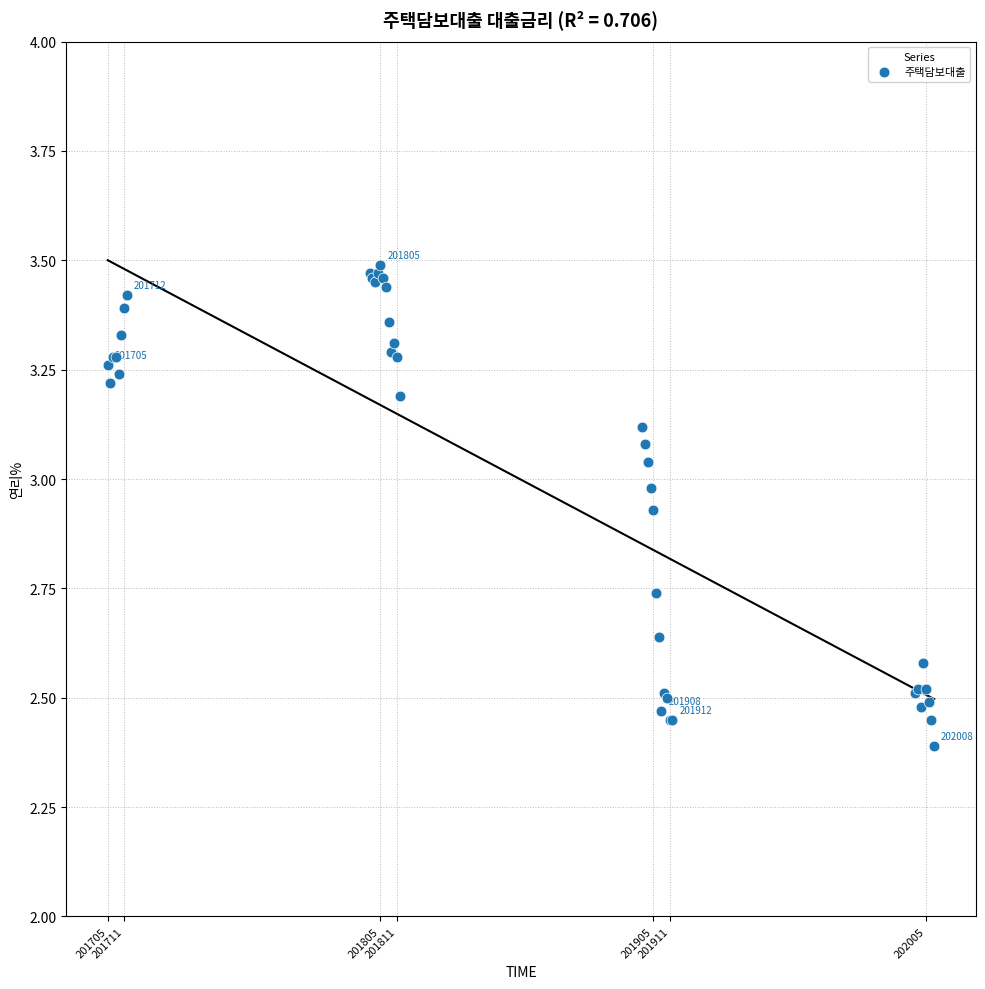

What Y value in the scatter plot is closest to 2?

2.4